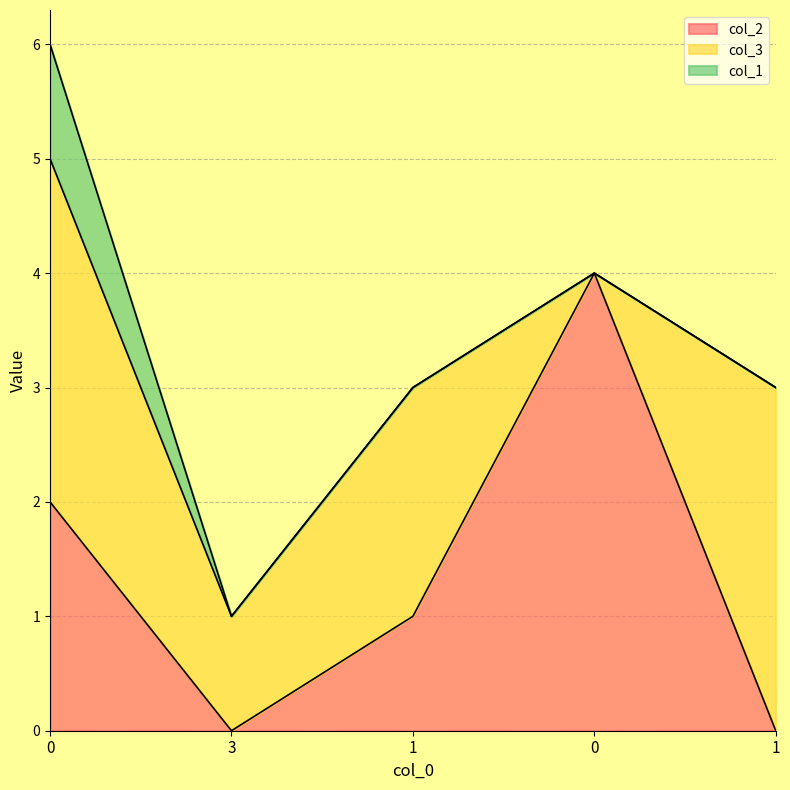

Reading left to right, what are all the values shown in this chart?

col_2: 0=2	3=0	1=1	0=4	1=0
col_3: 0=3	3=1	1=2	0=0	1=3
col_1: 0=1	3=0	1=0	0=0	1=0